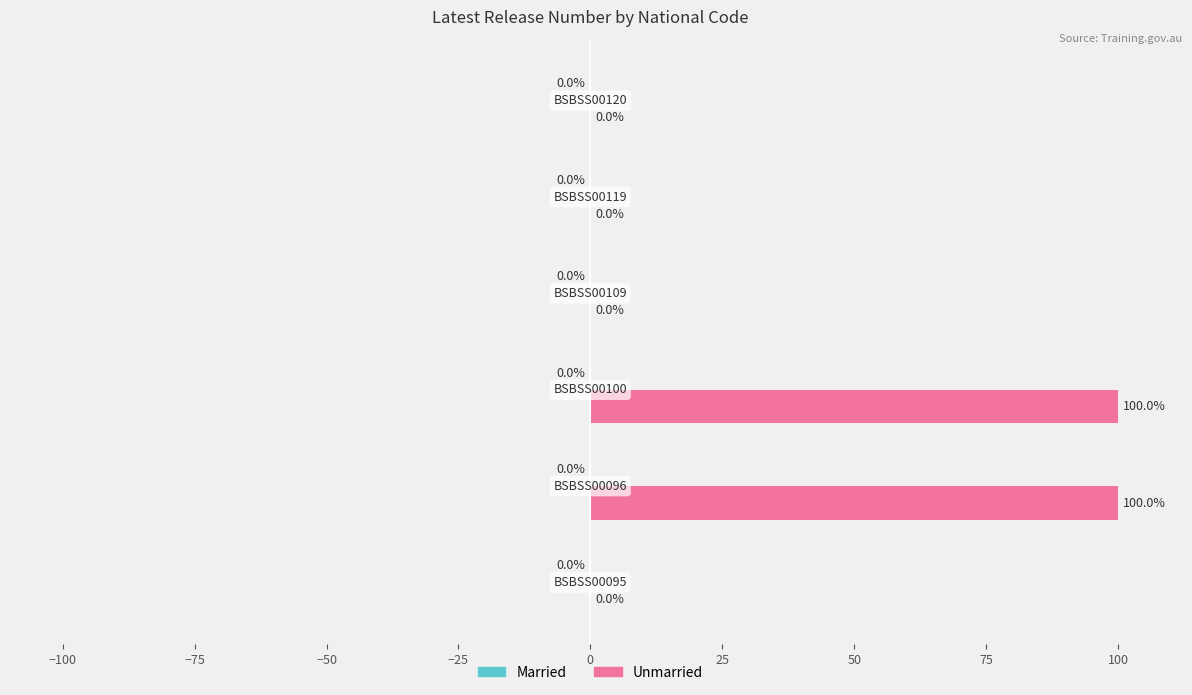

How many values are between 0 and 100?

6